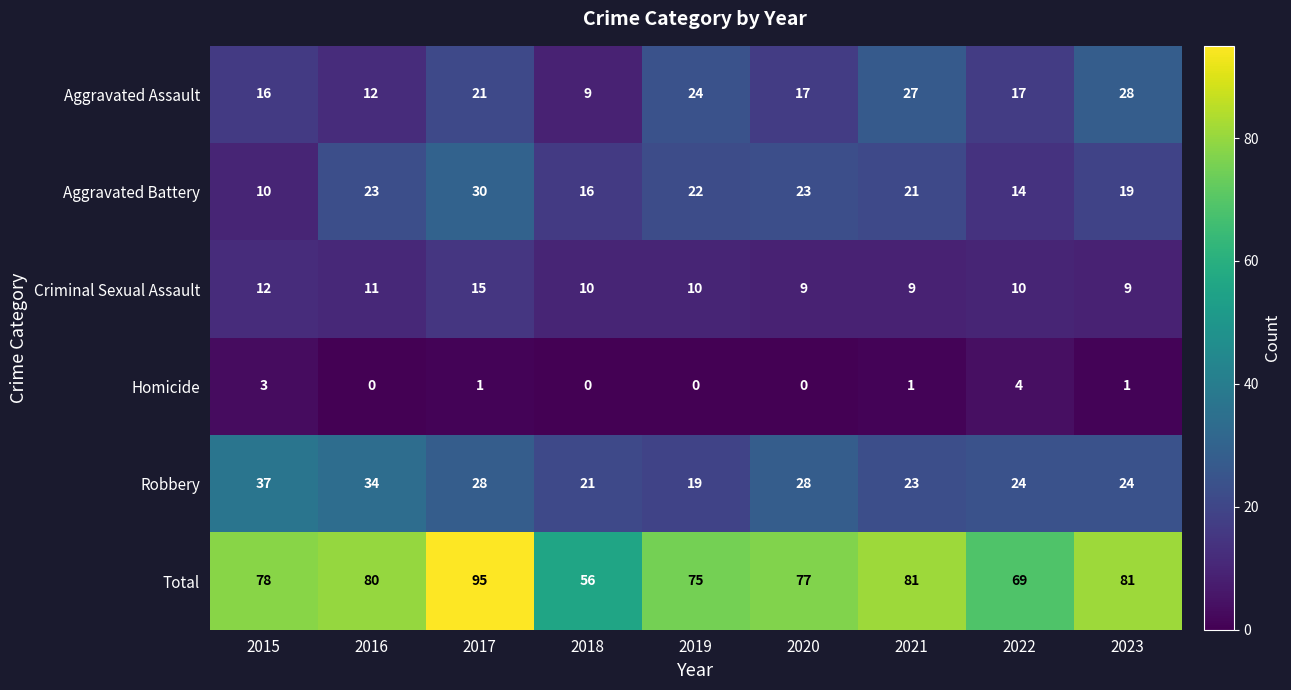

True or false: Aggravated Battery has a value of 21 at 2021.

True